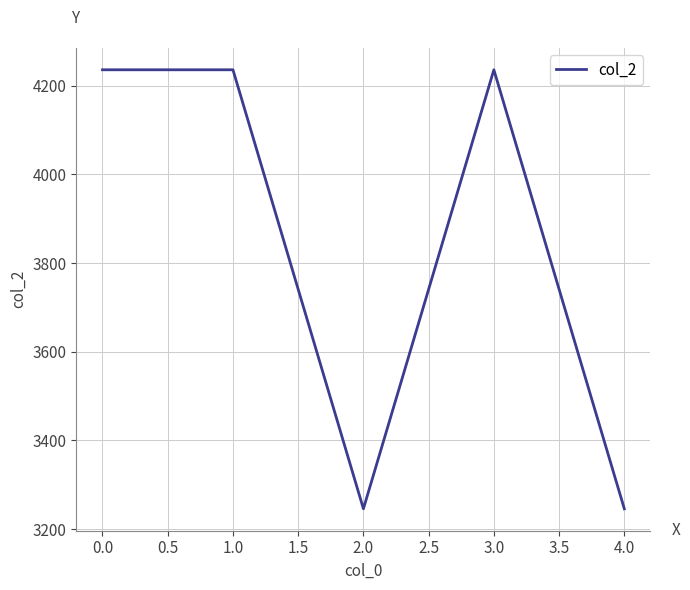

Count the number of categories in the chart.

5